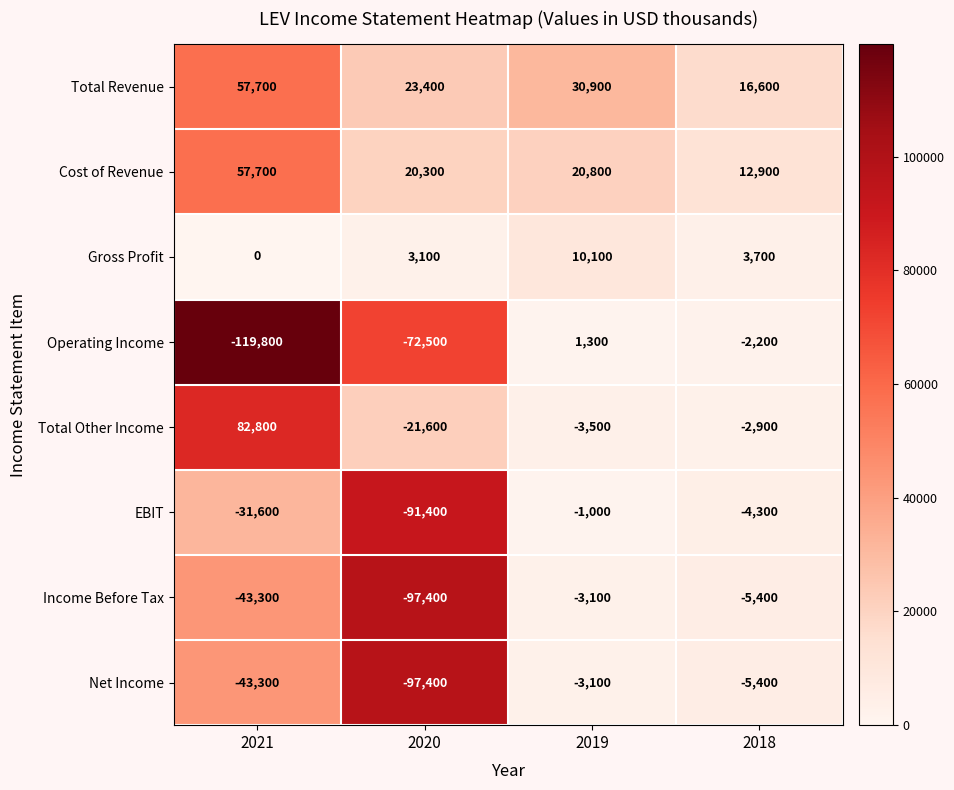

The value of Gross Profit at 2019 is 10100. True or false?

True